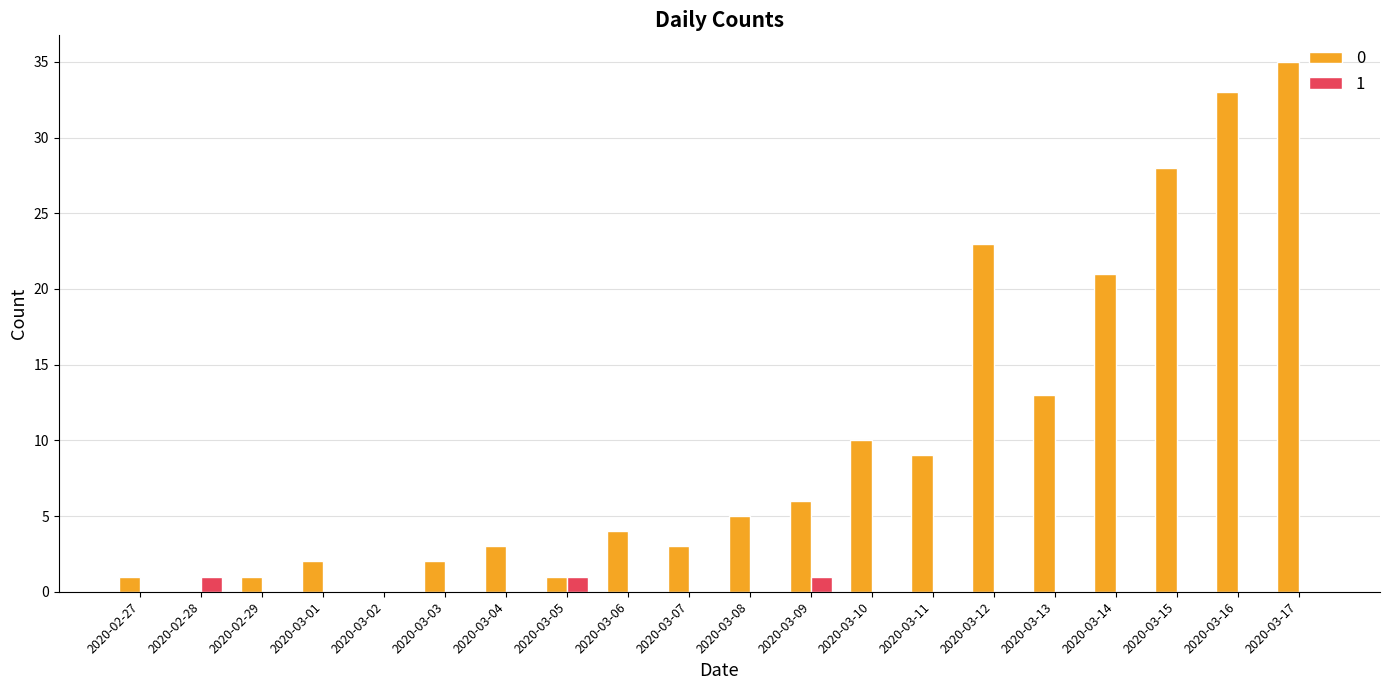

Reading right to left, transcribe all the data shown in this chart.

0: 35	33	28	21	13	23	9	10	6	5	3	4	1	3	2	0	2	1	0	1
1: 0	0	0	0	0	0	0	0	1	0	0	0	1	0	0	0	0	0	1	0